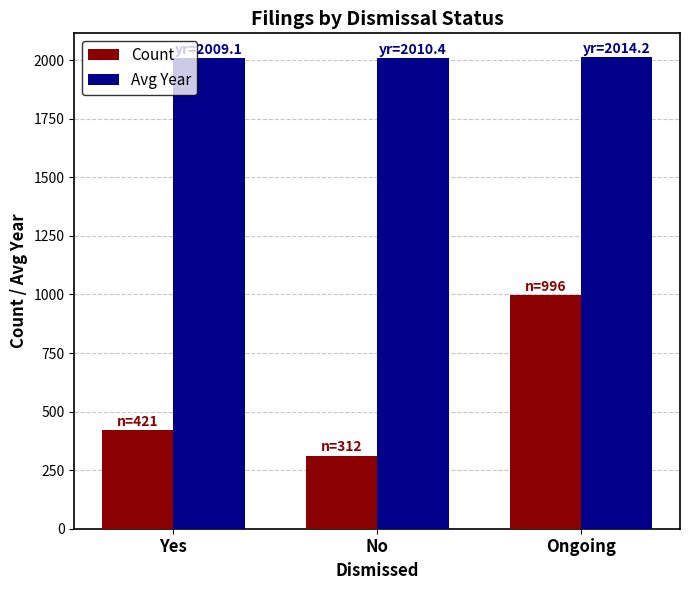

List the series in order of their peak value, lowest first.

Count, Avg Year